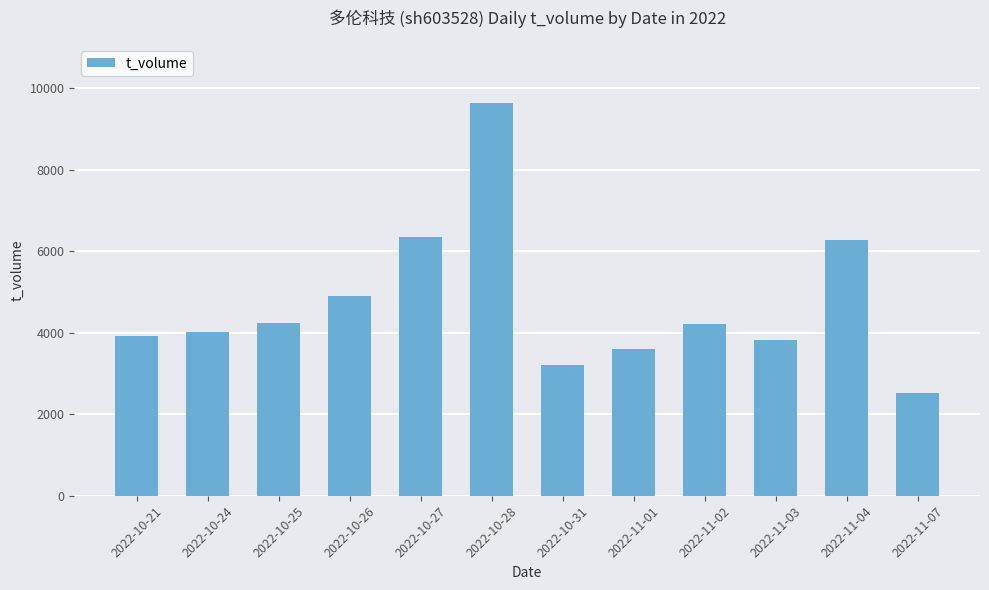

What is the difference between the second highest and second lowest values?

3160